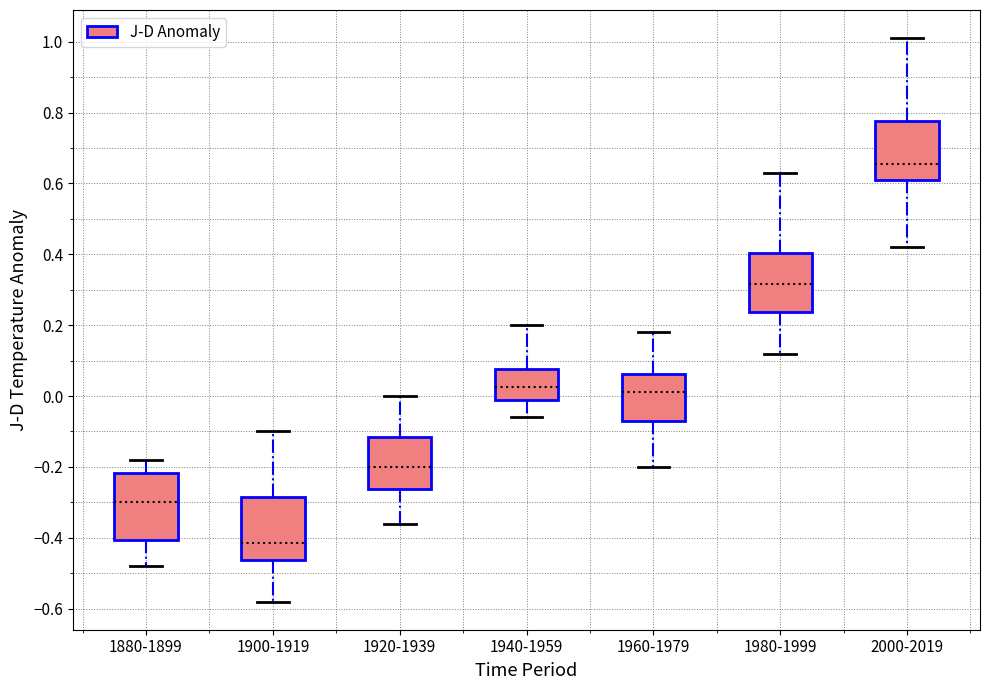

Which box's median line is the highest?

2000-2019